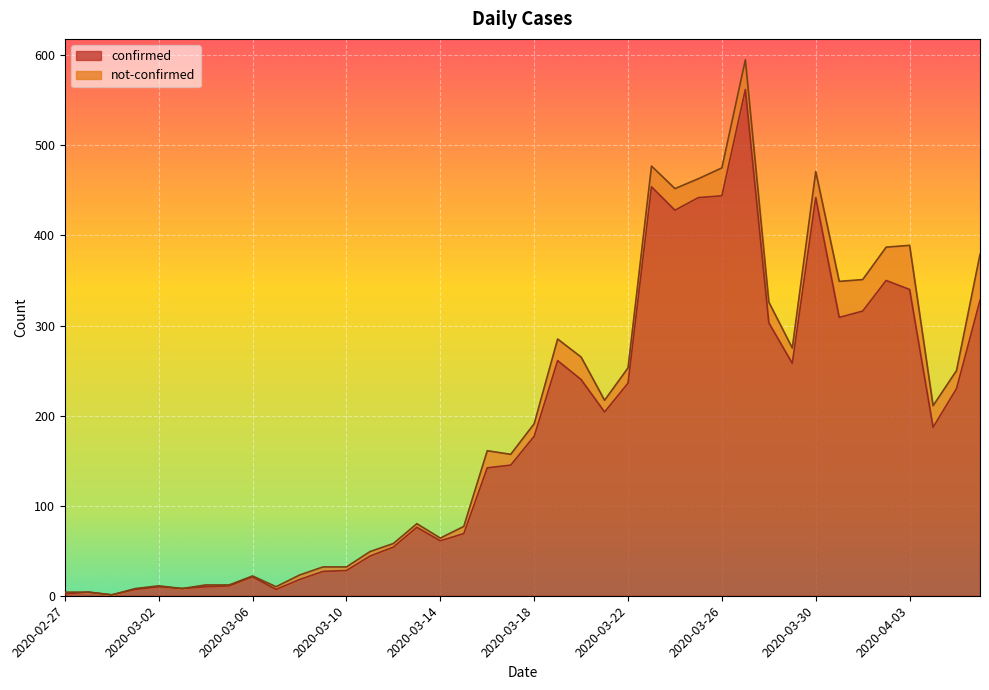

What is the difference between the maximum and minimum values?

561